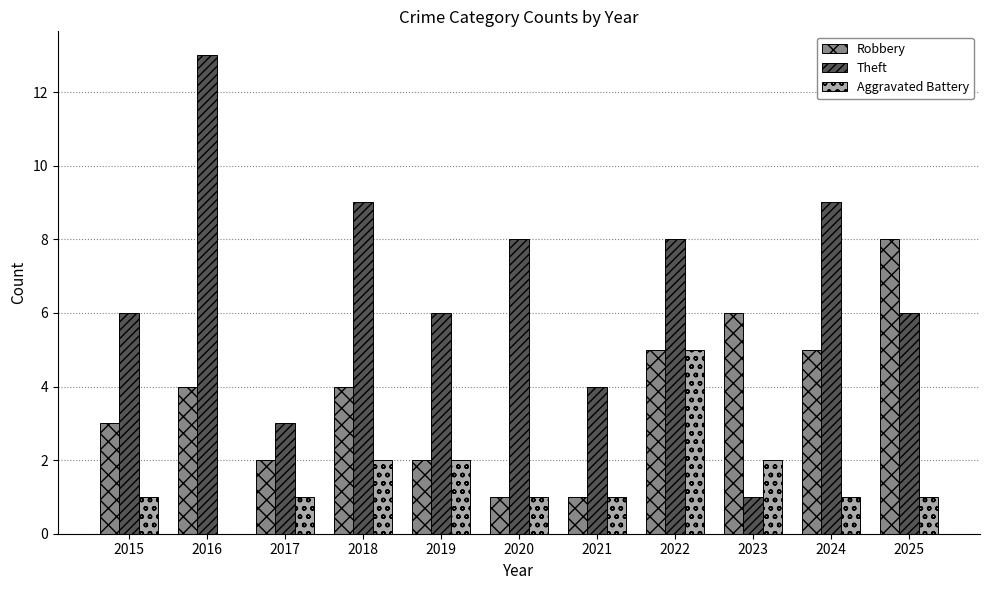

Is it true that Aggravated Battery equals 1 at 2018?

False